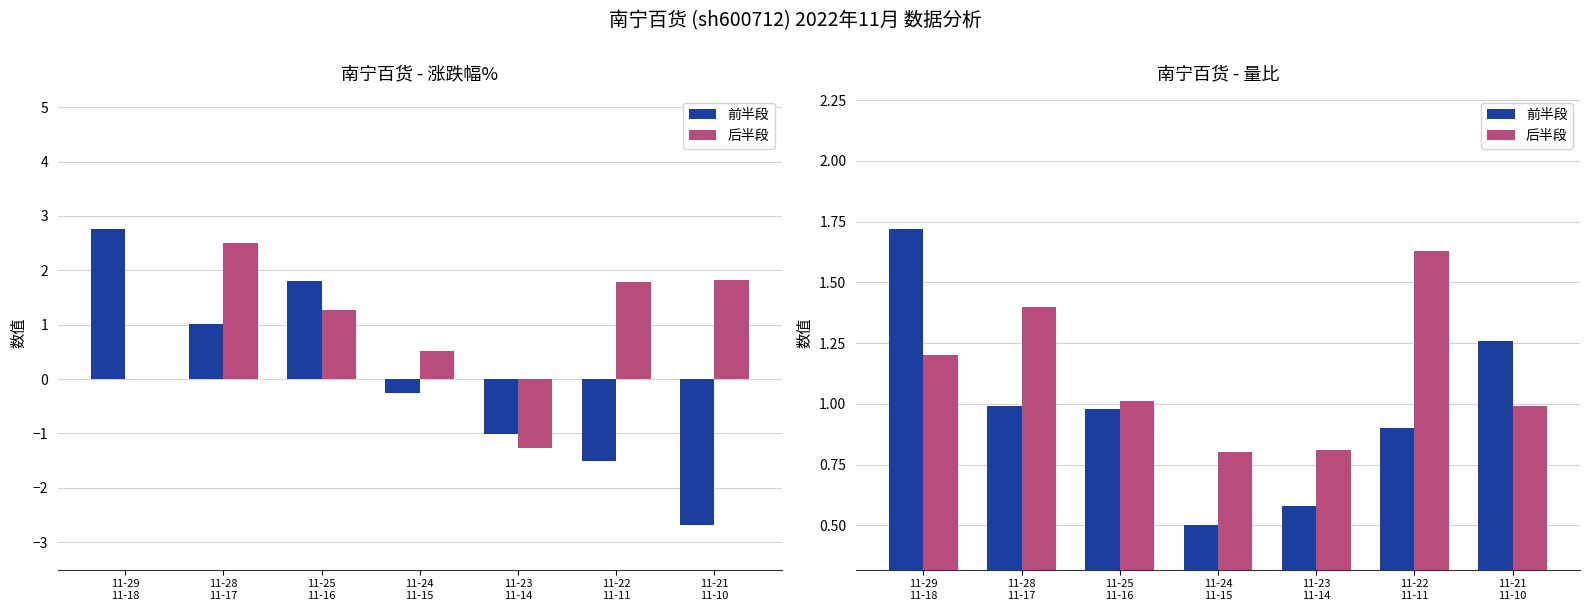

How many groups of bars are there?

7